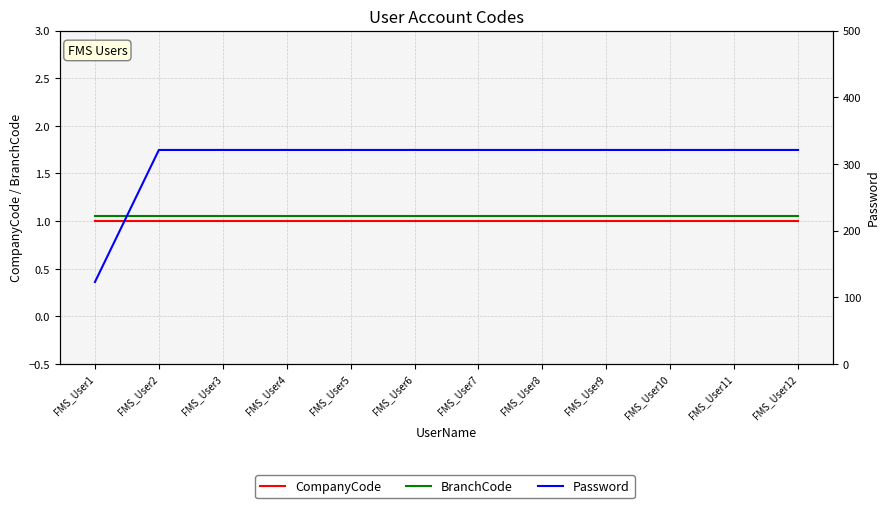

What is the sum of the CompanyCode values at FMS_User12 and FMS_User4?

2.0